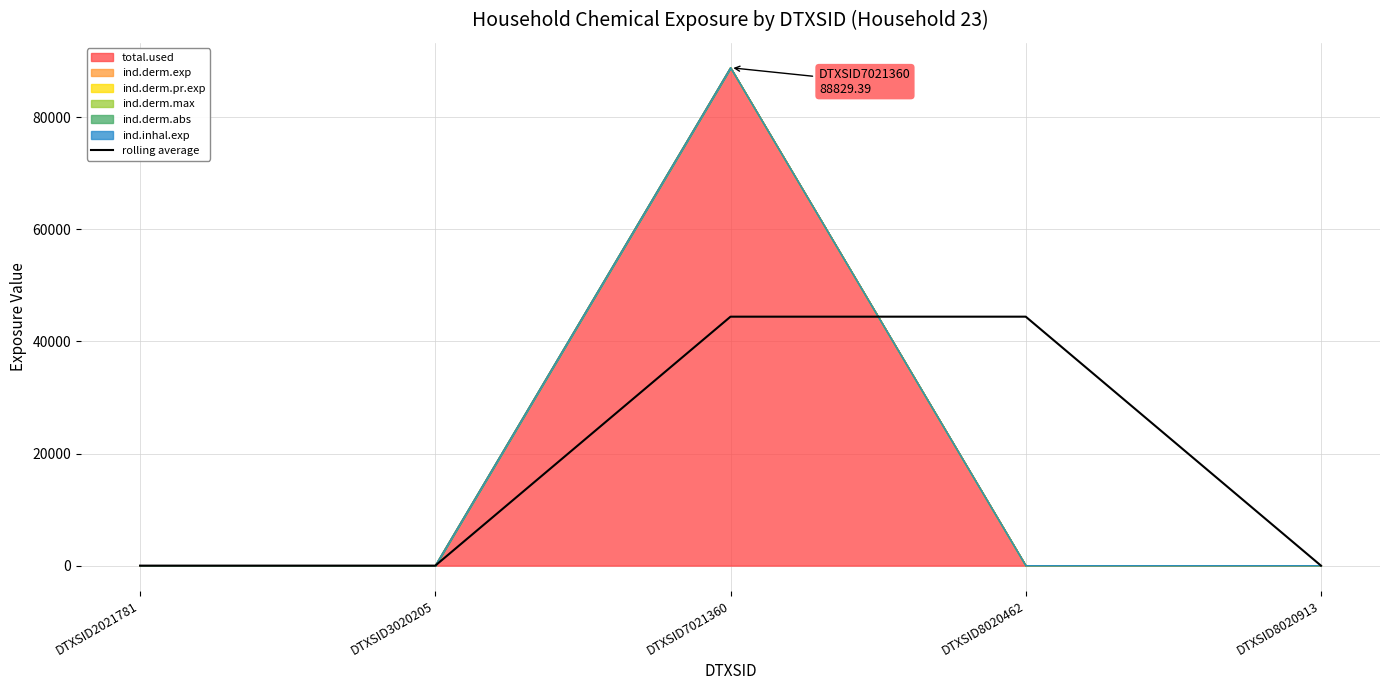

How many values are above zero?

2